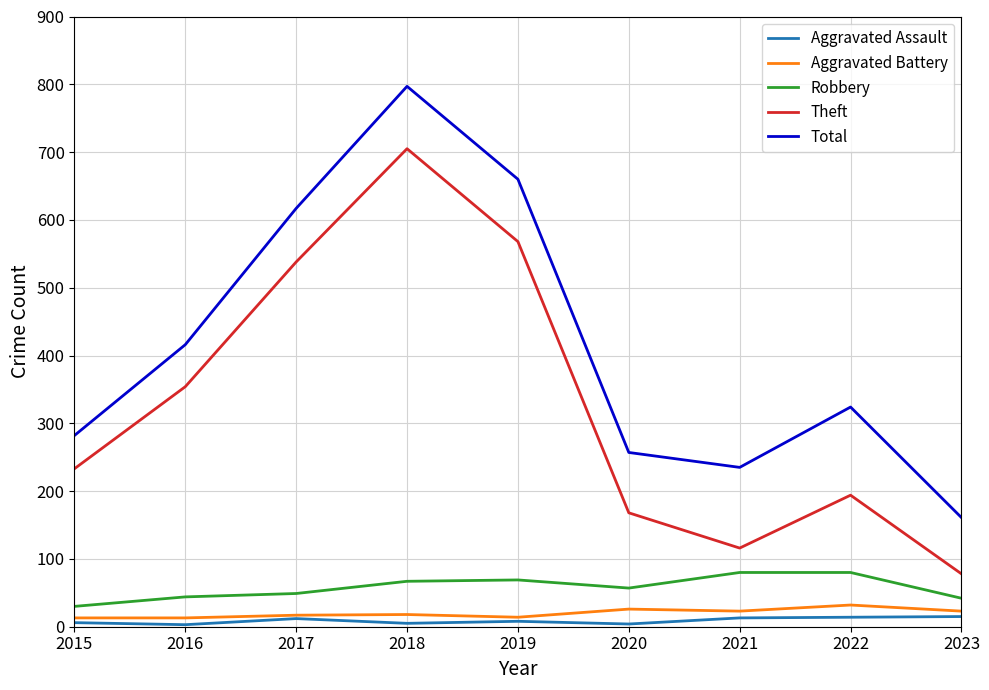

Is it true that Theft equals 136 at 2023?

False